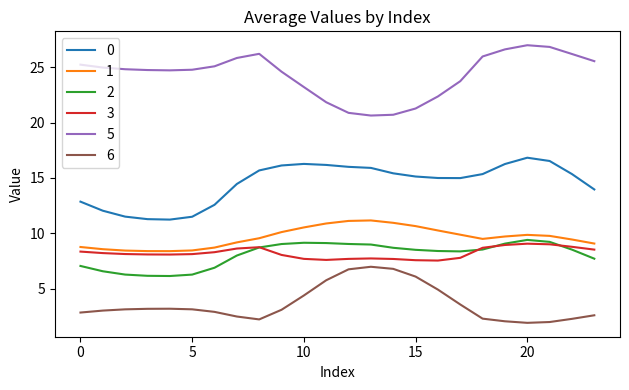

What is the maximum value shown in the chart?

27.0